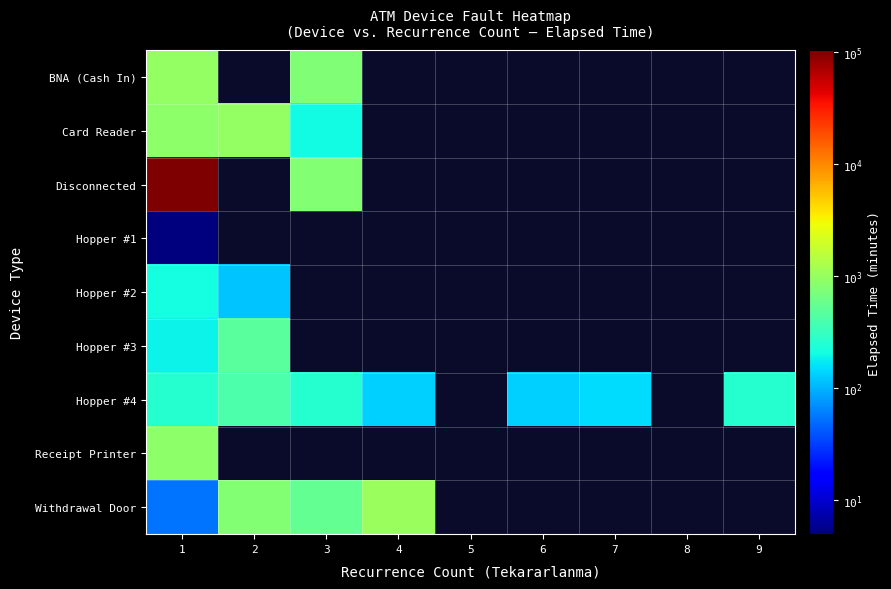

Which series has the largest range (max minus min)?

Disconnected